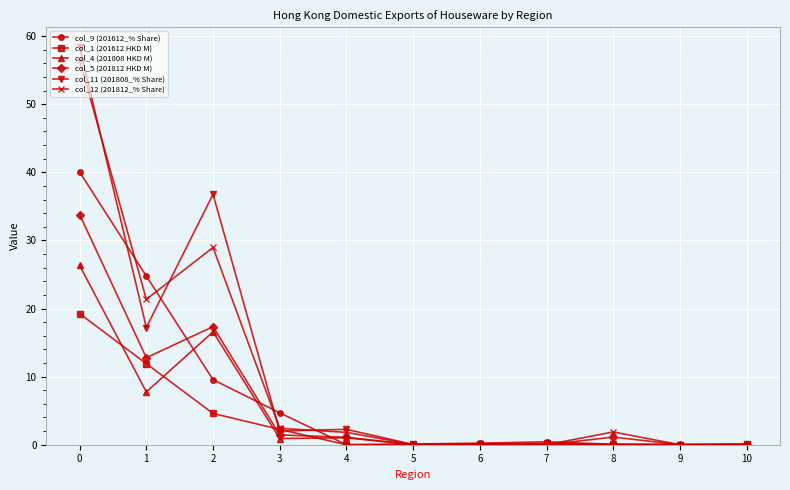

What are all the series names shown in the legend?

col_9 (201612_% Share), col_1 (201612 HKD M), col_4 (201808 HKD M), col_5 (201812 HKD M), col_11 (201808_% Share), col_12 (201812_% Share)